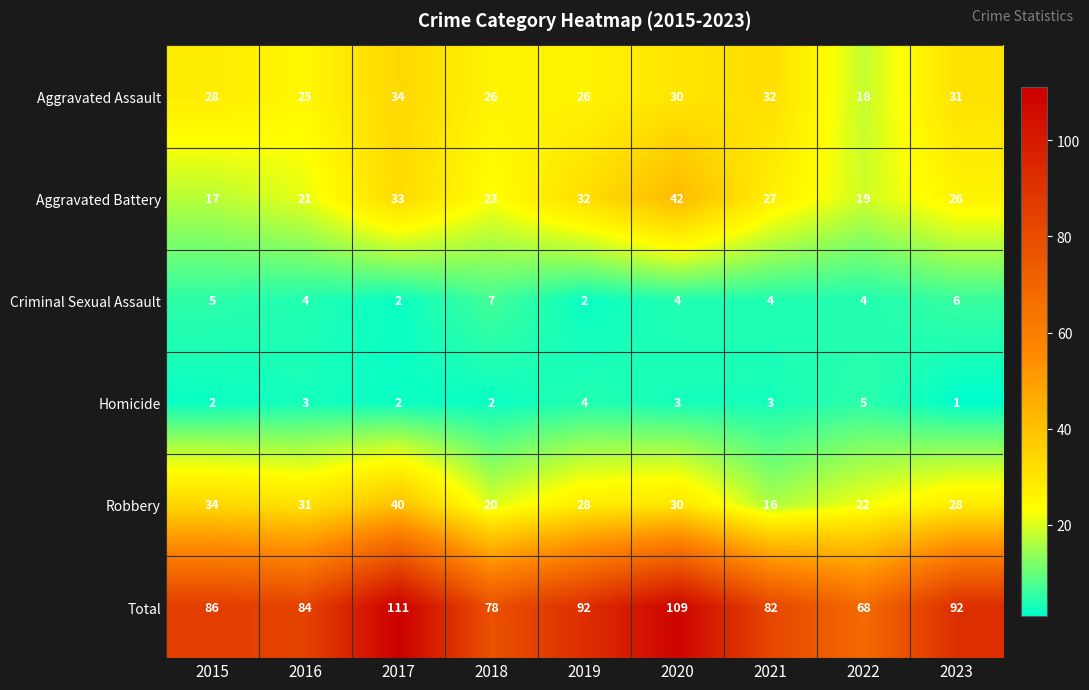

Is the value of Criminal Sexual Assault at 2021 greater than the value of Total at 2016?

No